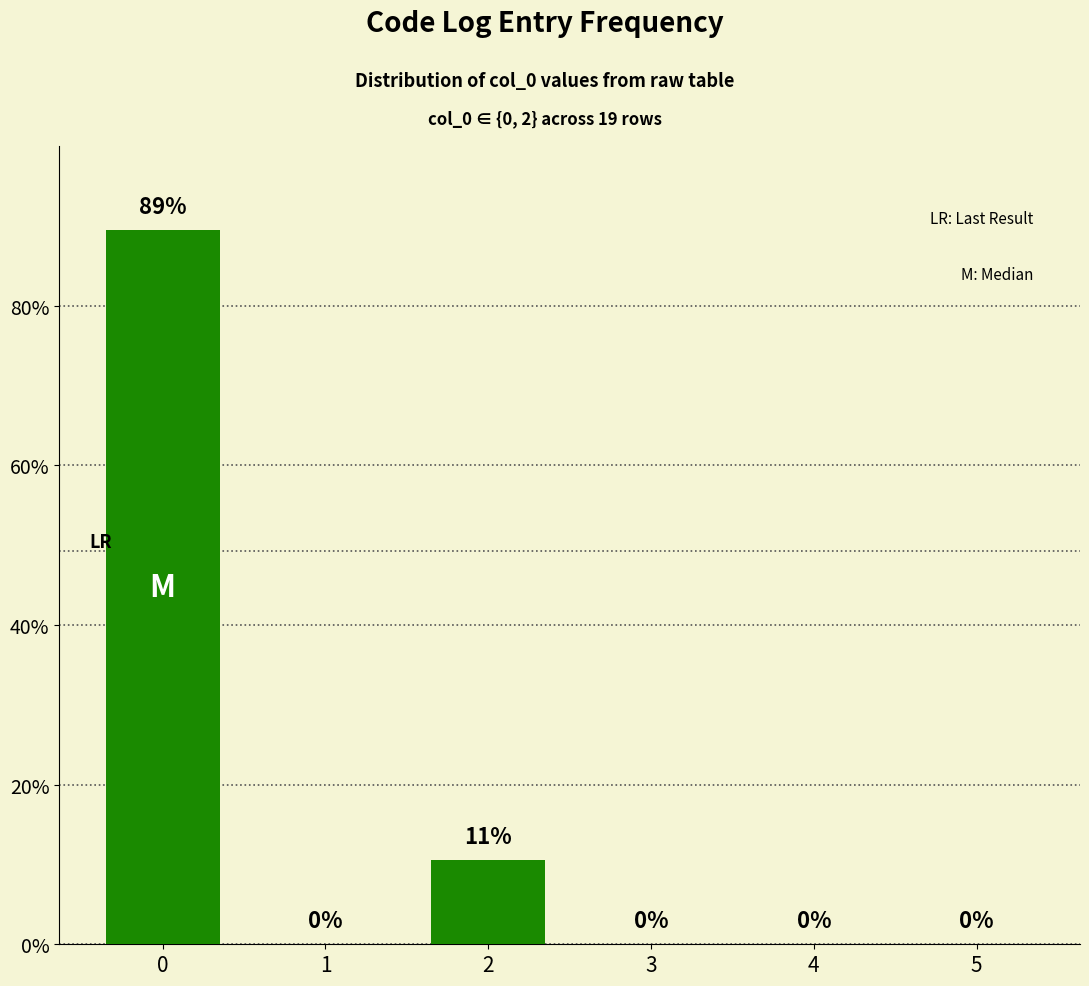

What is the sum of all values?

100.0